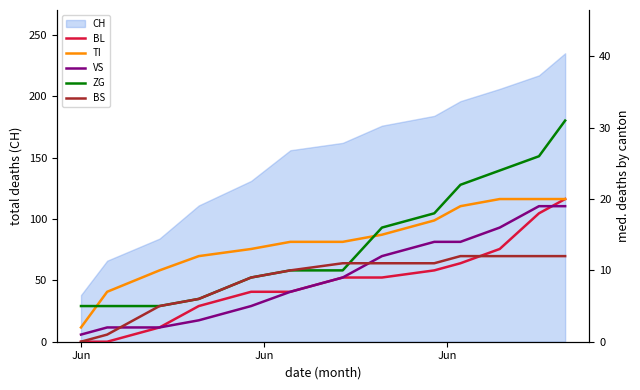

What is the maximum value for CH?

235